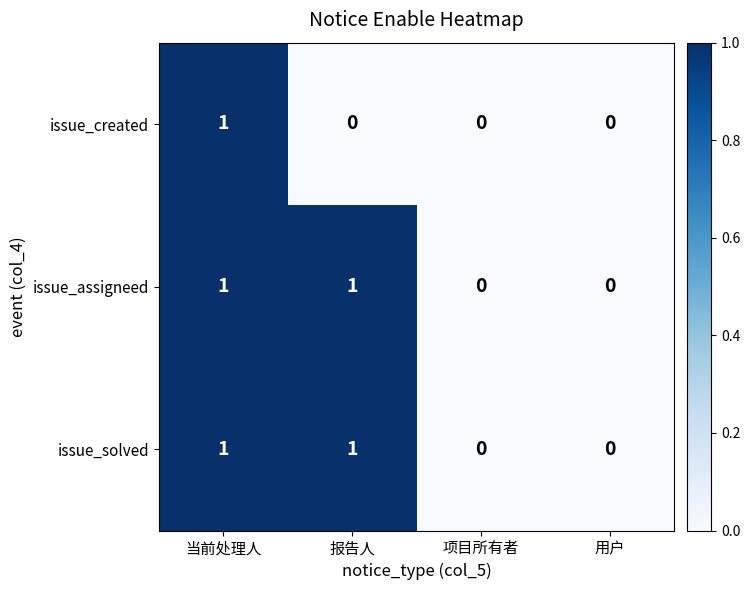

Reading left to right, transcribe all the data shown in this chart.

issue_created: 1	0	0	0
issue_assigneed: 1	1	0	0
issue_solved: 1	1	0	0